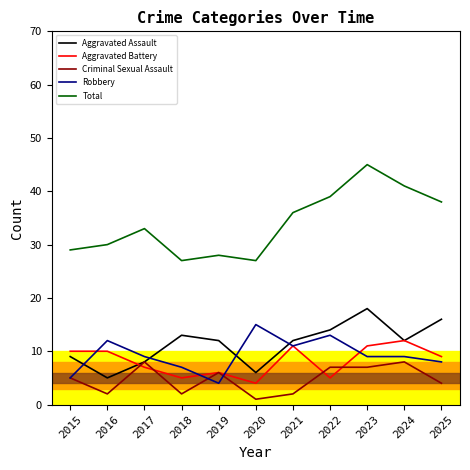

Read the Aggravated Assault value at 2019.

12